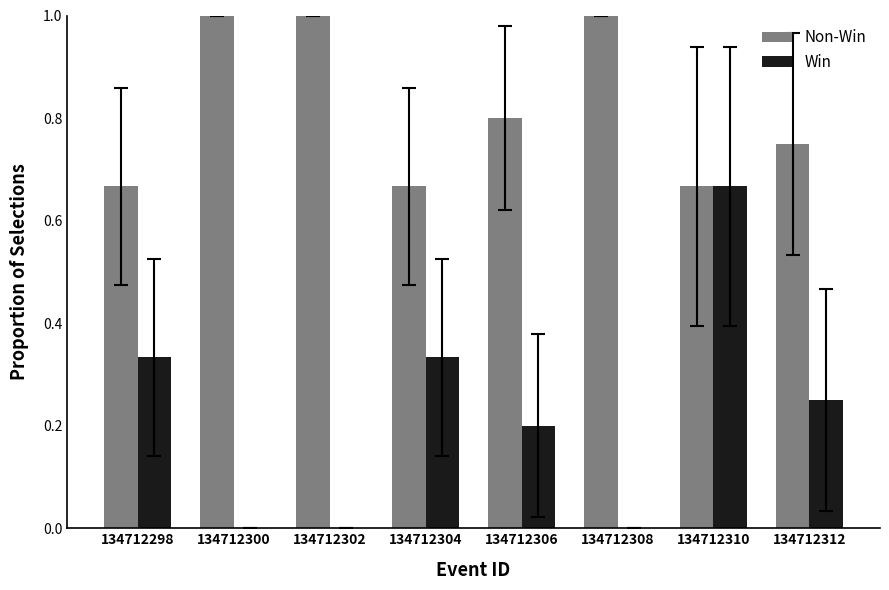

What is the total value across all series at 134712308?

1.0